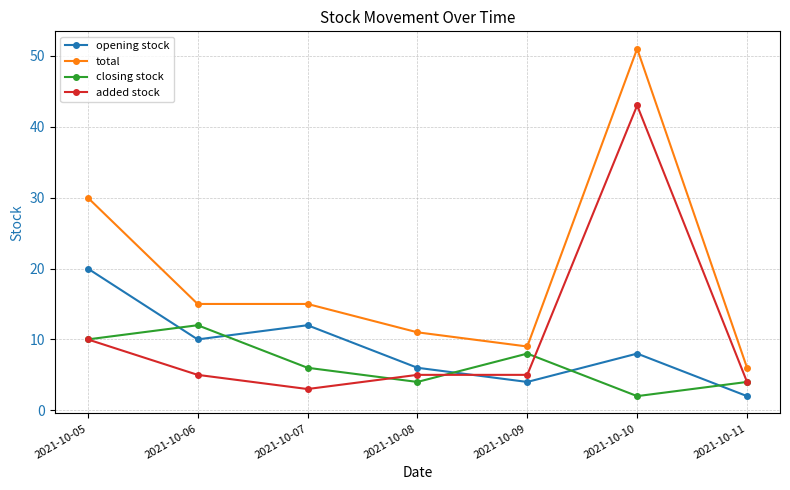

Does the chart have visible grid lines?

Yes